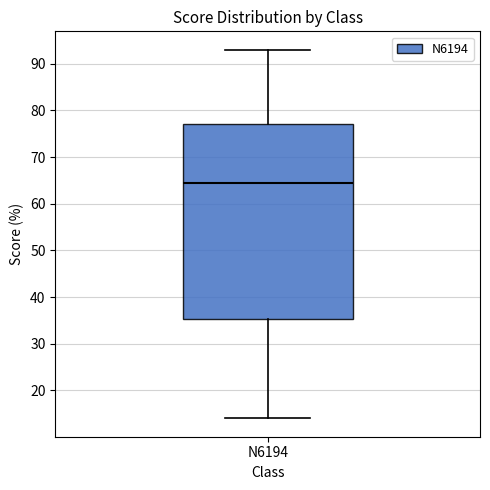

Where is the upper edge of the box for N6194 on the y-axis? The values are not printed on the chart, so give them approximately, as read against the axis.

77